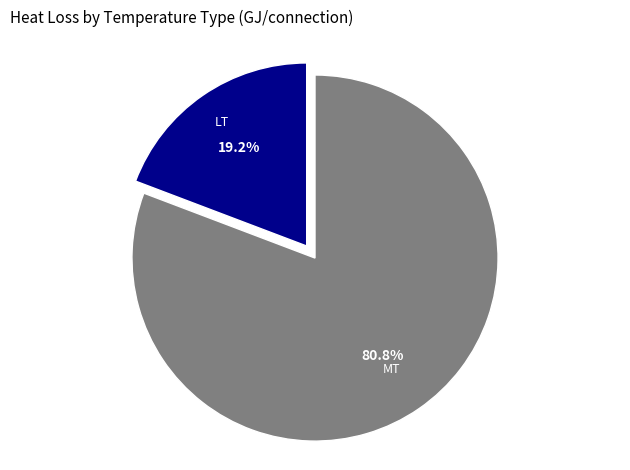

Combined, what portion of the pie is LT and MT?

100.0%